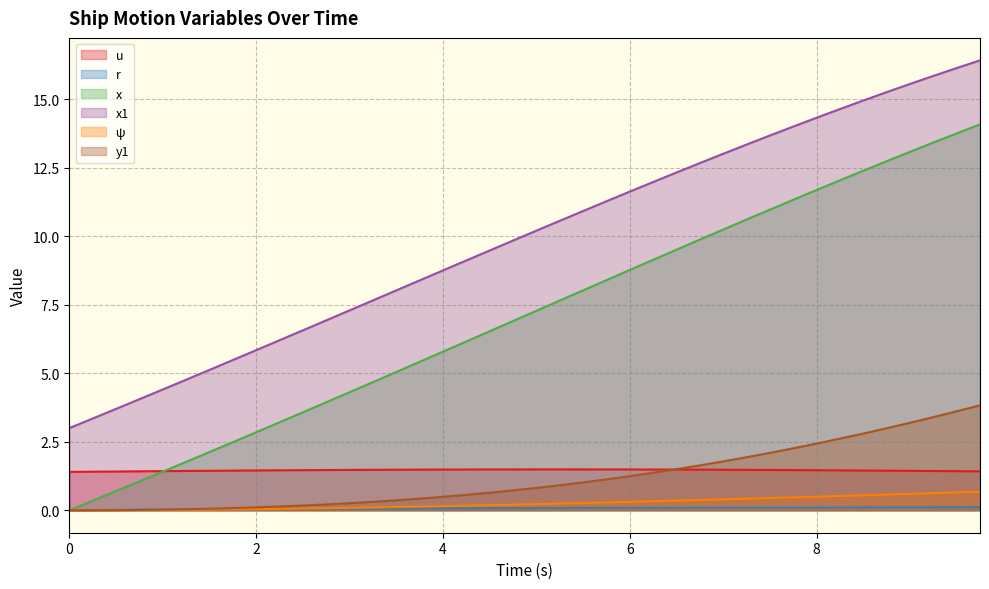

Which series has the largest total across all categories?

x1